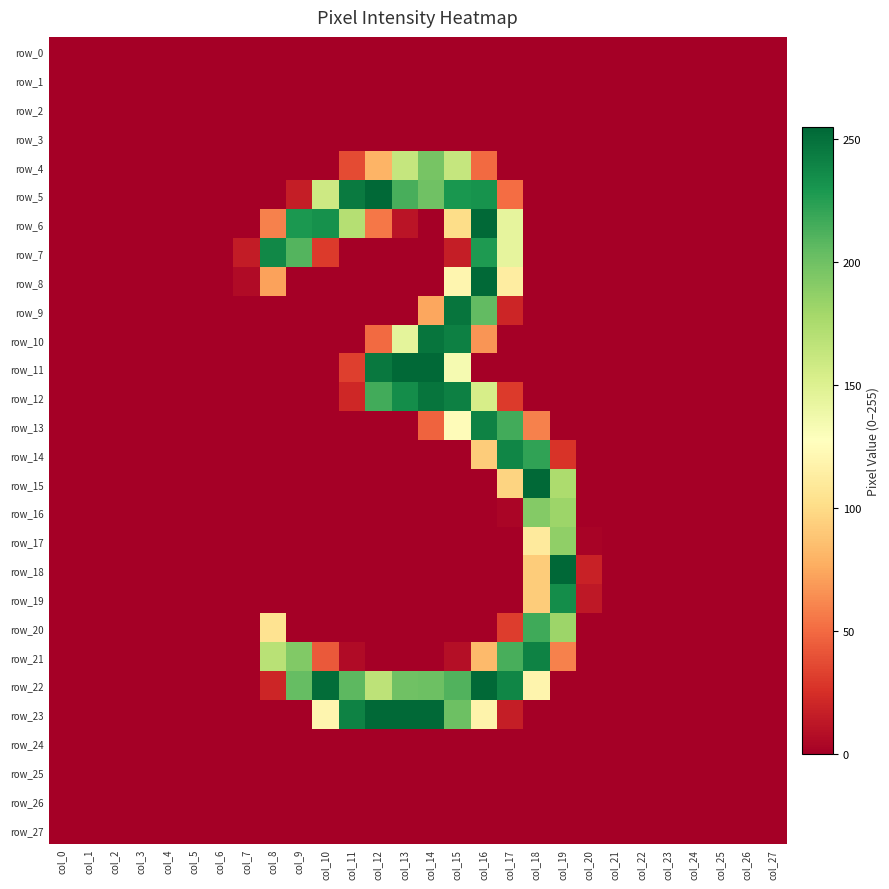

What is the average value of the row_4 series?

25